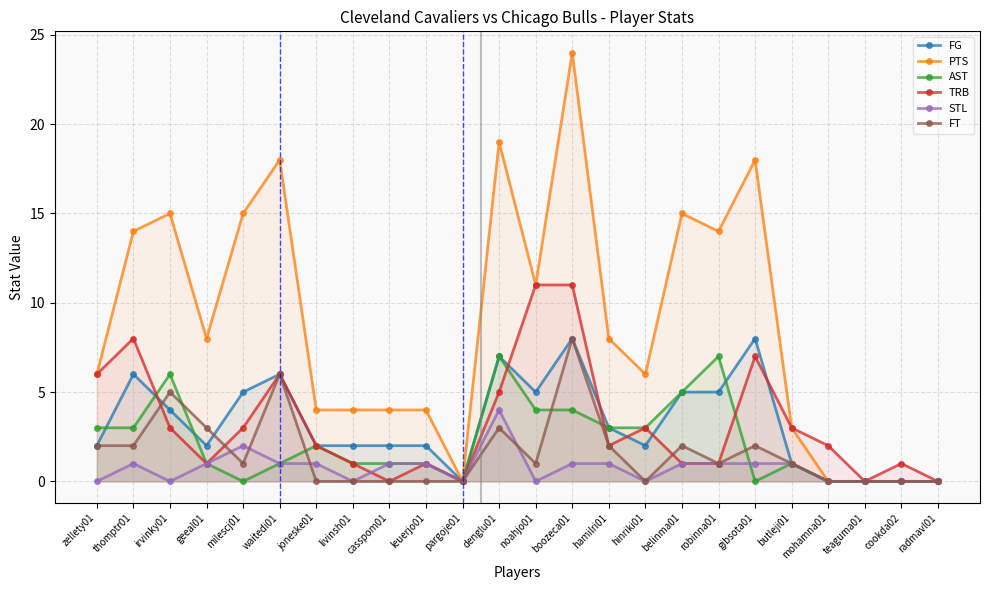

Reading right to left, what are all the values shown in this chart?

FG: 0	0	0	0	1	8	5	5	2	3	8	5	7	0	2	2	2	2	6	5	2	4	6	2
PTS: 0	0	0	0	3	18	14	15	6	8	24	11	19	0	4	4	4	4	18	15	8	15	14	6
AST: 0	0	0	0	1	0	7	5	3	3	4	4	7	0	1	1	1	2	1	0	1	6	3	3
TRB: 0	1	0	2	3	7	1	1	3	2	11	11	5	0	1	0	1	2	6	3	1	3	8	6
STL: 0	0	0	0	1	1	1	1	0	1	1	0	4	0	1	1	0	1	1	2	1	0	1	0
FT: 0	0	0	0	1	2	1	2	0	2	8	1	3	0	0	0	0	0	6	1	3	5	2	2